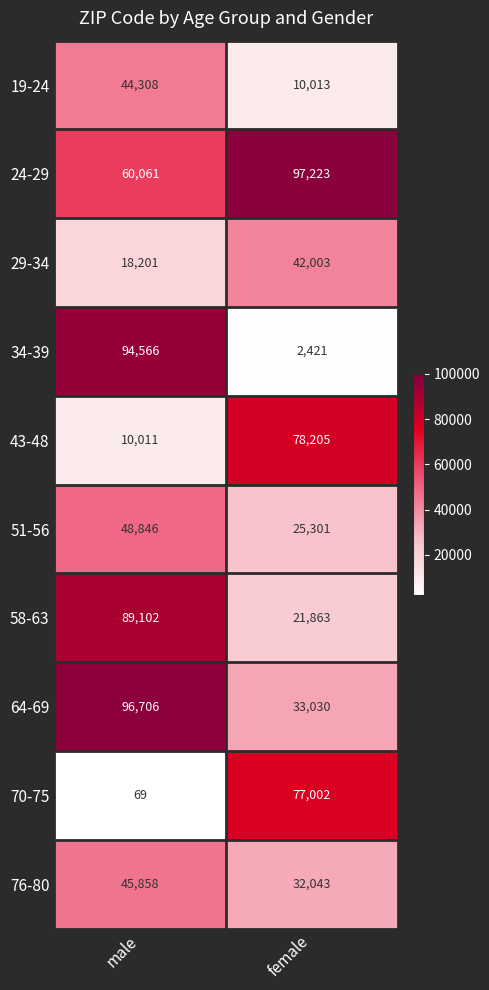

What is the difference between the maximum and minimum values in the 24-29 series?

37162